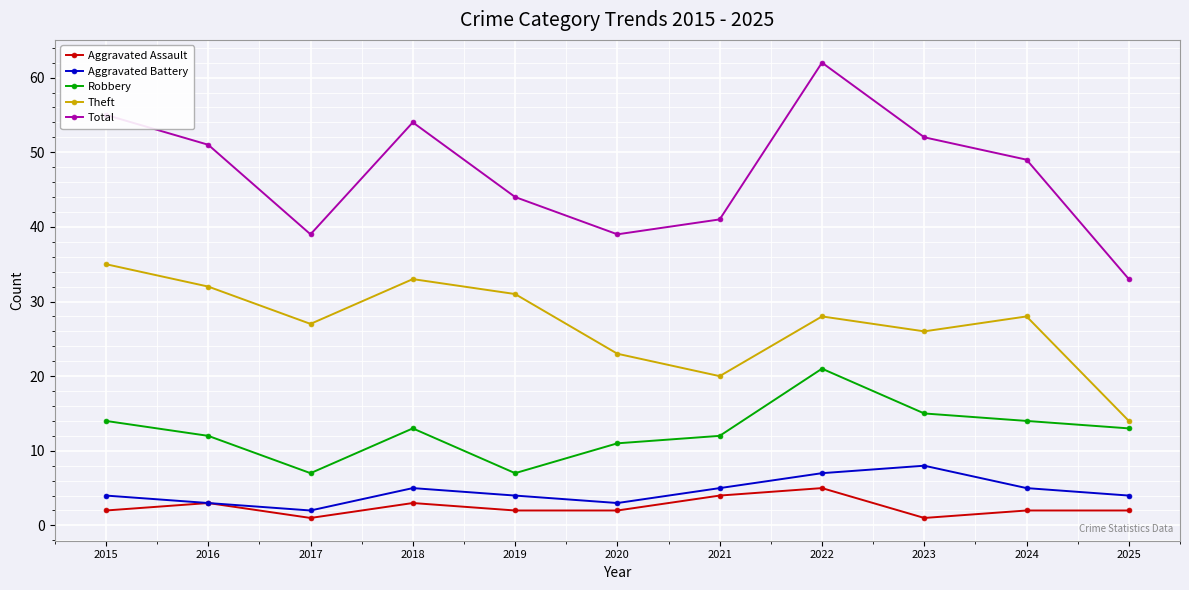

What is the difference between the highest and lowest values at 2021?

37